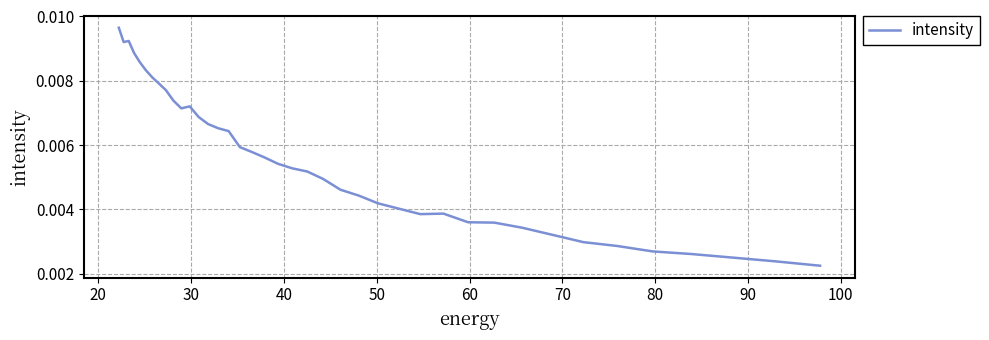

Is this an area chart (filled region under the line)?

No